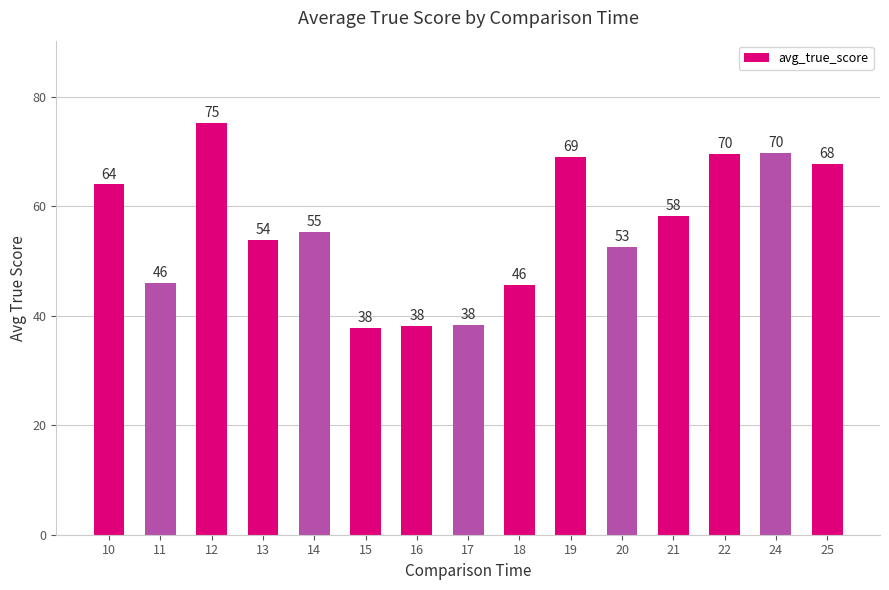

Which category has the lowest value across all series?

15